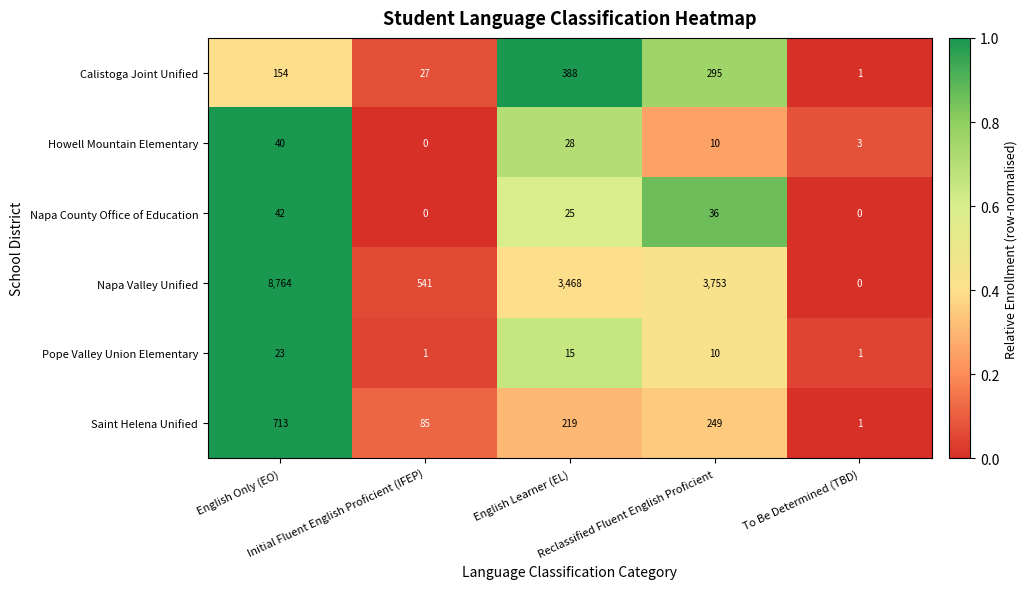

At which category does the chart reach its peak across all series?

English Only (EO)